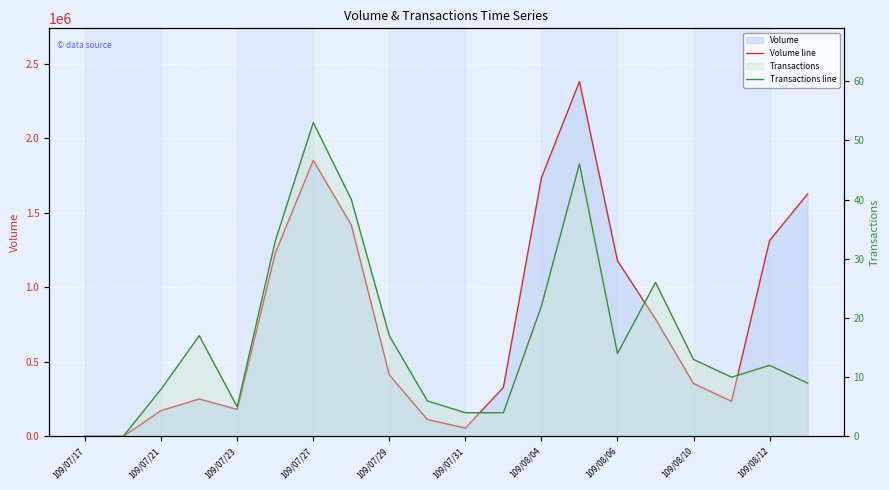

Which series has the largest total across all categories?

Volume line